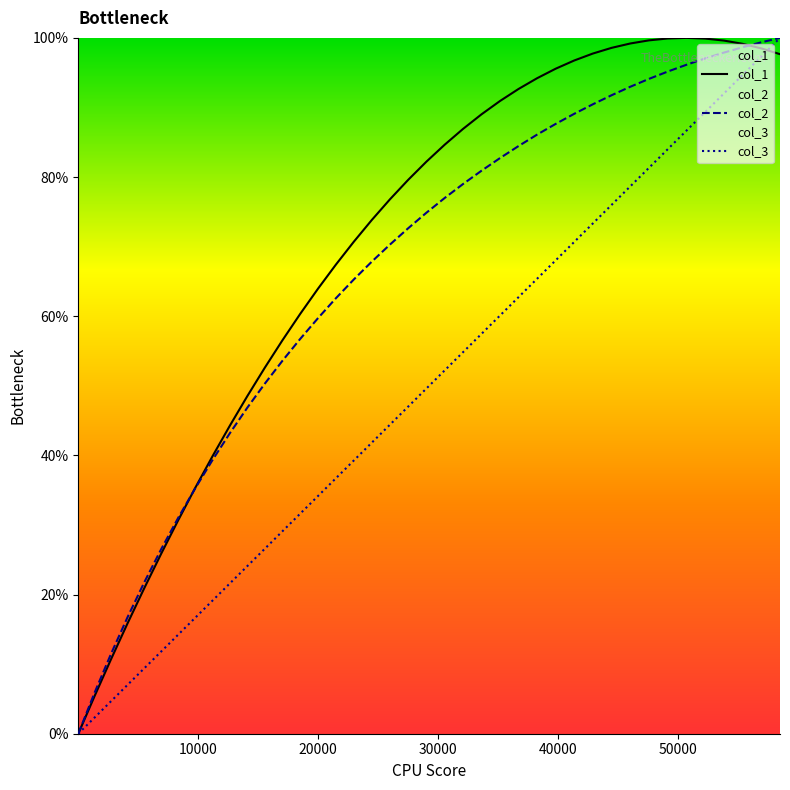

True or false: col_2 has more than 0 interior local peaks.

False